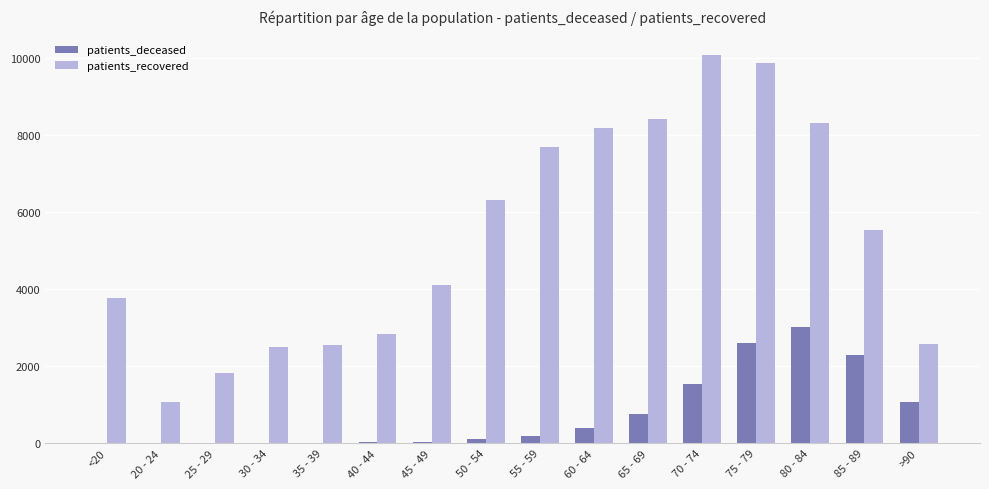

What is the sum of the patients_deceased values at 35 - 39 and 60 - 64?

401